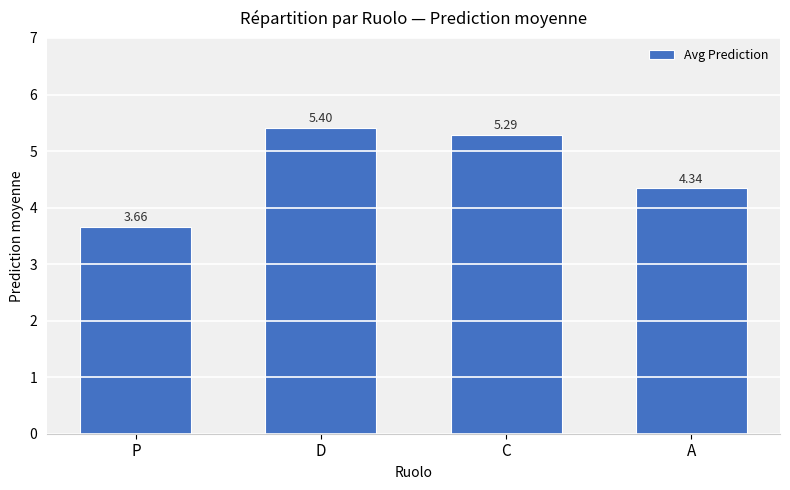

Rank the categories by value from lowest to highest.

P, A, C, D